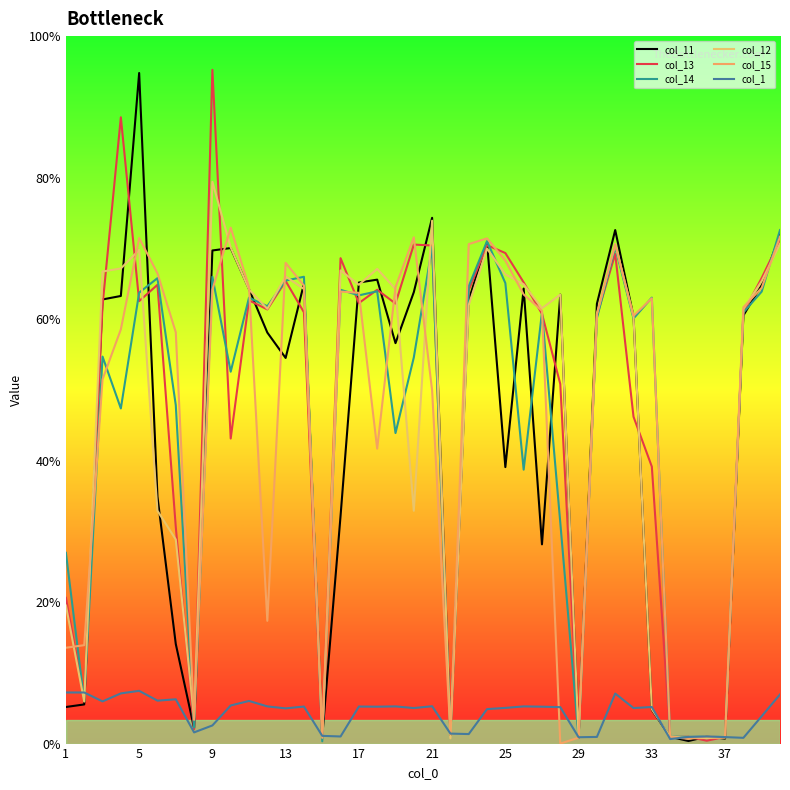

Does the chart display data point markers on the line(s)?

No